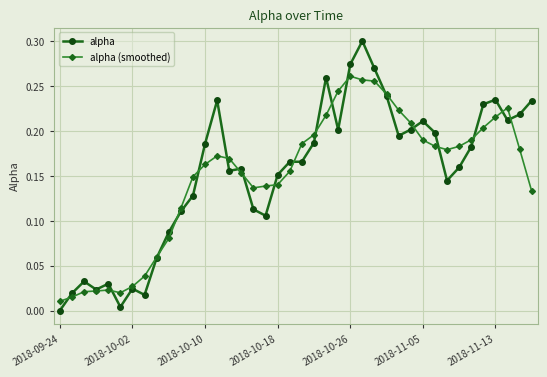

True or false: alpha has more than 1 points higher than both neighbors.

True